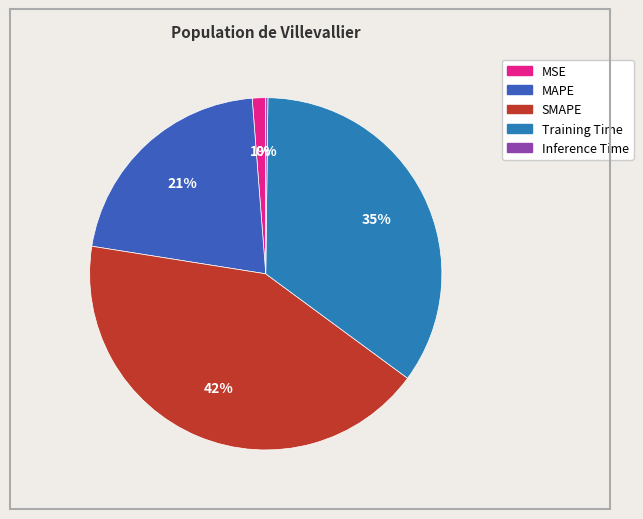

Does MAPE account for over 50% of the chart?

No